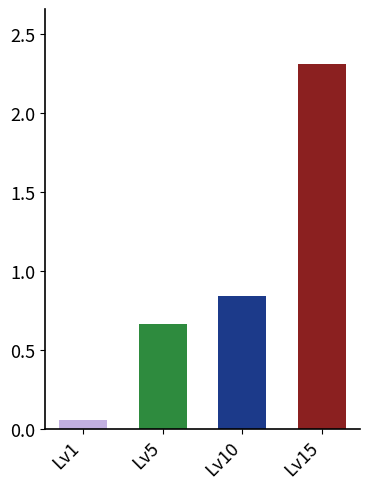

List the labels in order of value, largest first.

Lv15, Lv10, Lv5, Lv1